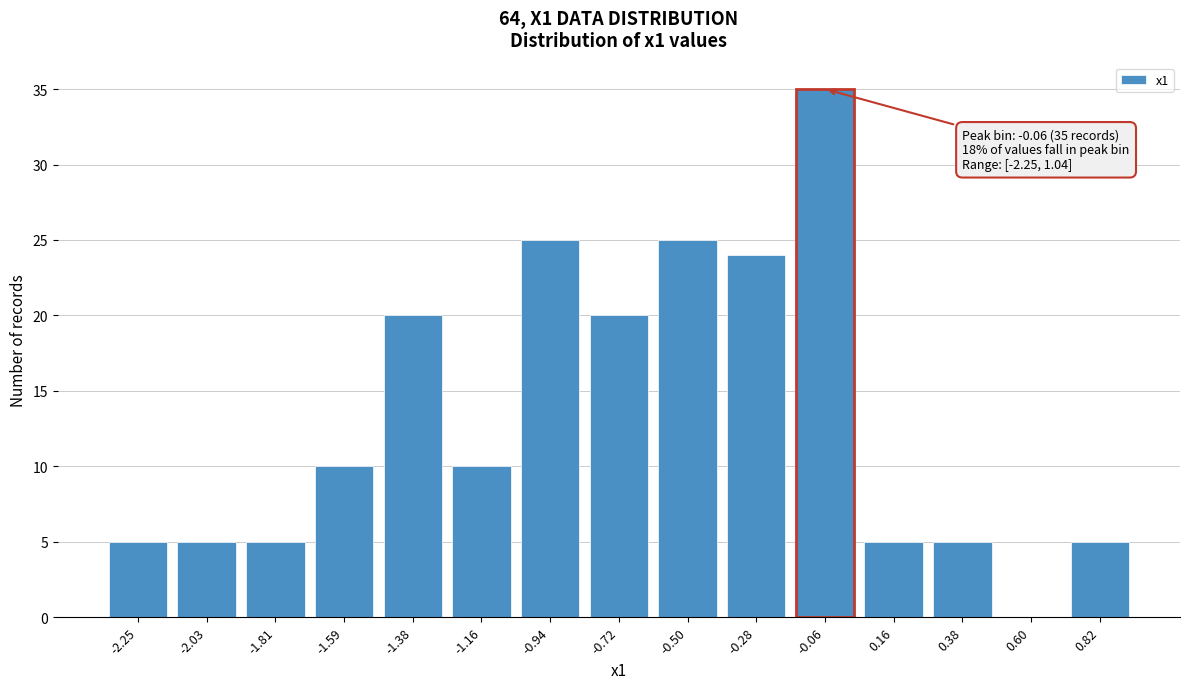

Reading left to right, extract all data points from this chart.

-2.25=5	-2.03=5	-1.81=5	-1.59=10	-1.38=20	-1.16=10	-0.94=25	-0.72=20	-0.50=25	-0.28=24	-0.06=35	0.16=5	0.38=5	0.60=0	0.82=5